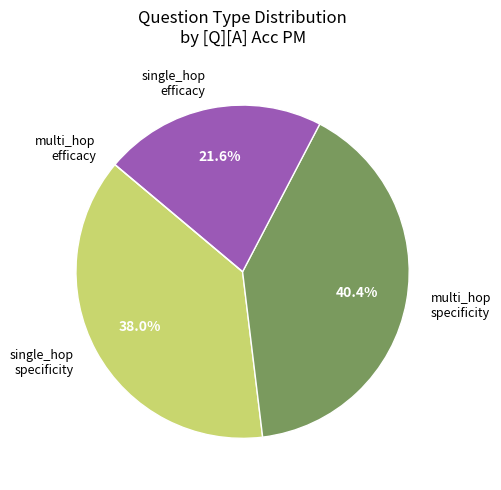

Is there a majority slice in this chart?

No